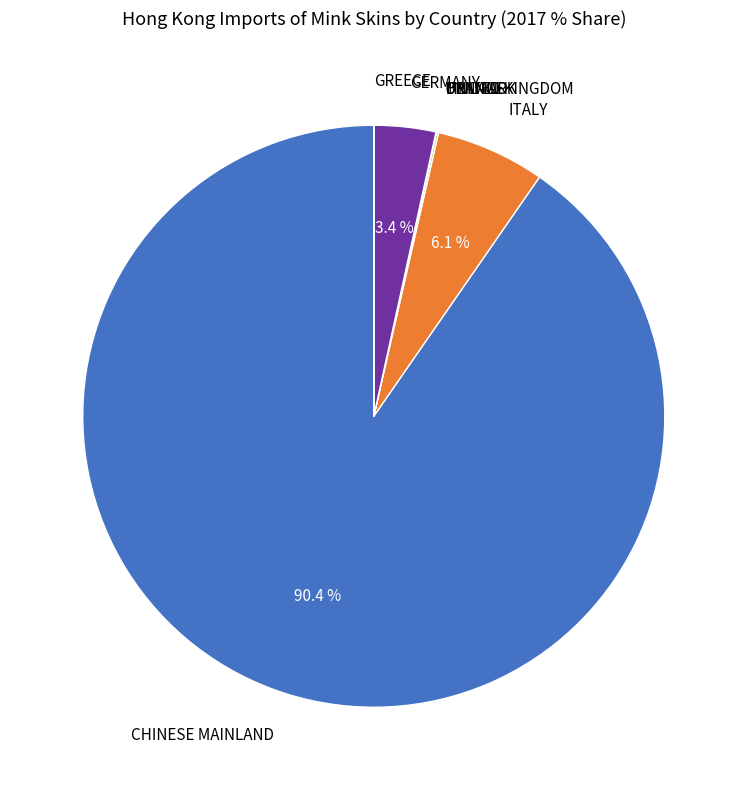

Does any single category account for the majority?

Yes